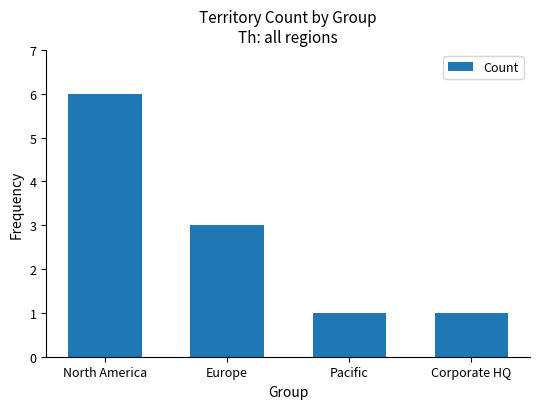

What is the difference between the second highest and second lowest values?

2